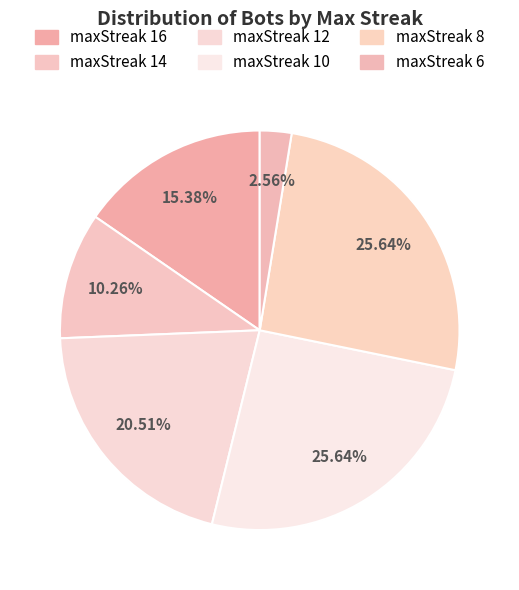

Count the number of slices in the pie.

6